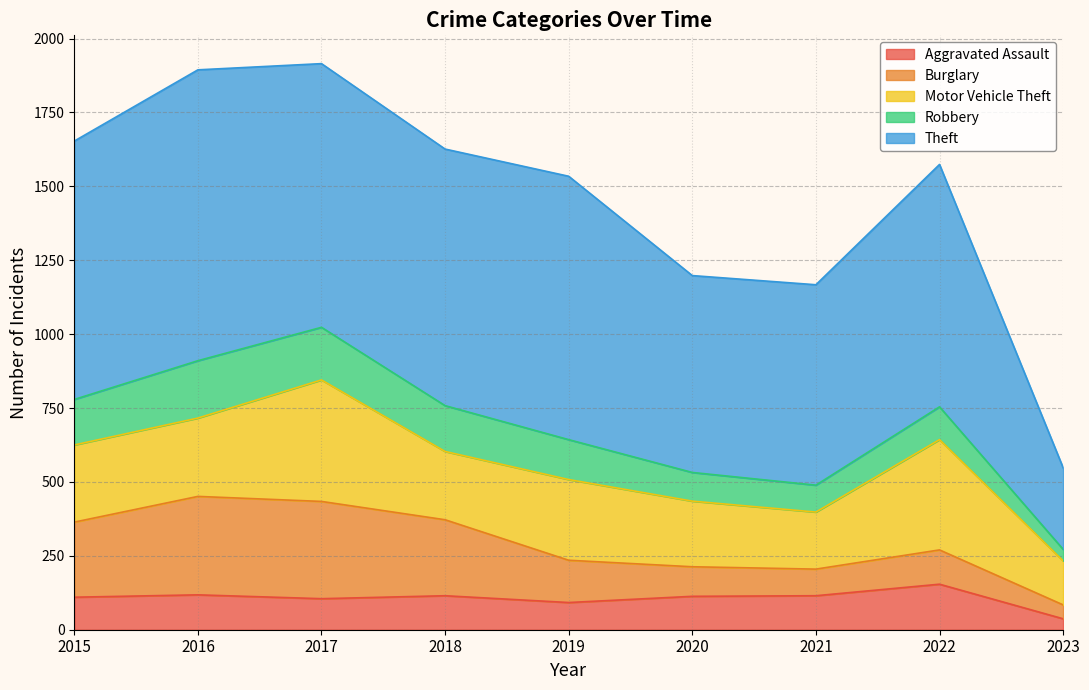

Which category has the highest value in the Robbery series?

2016